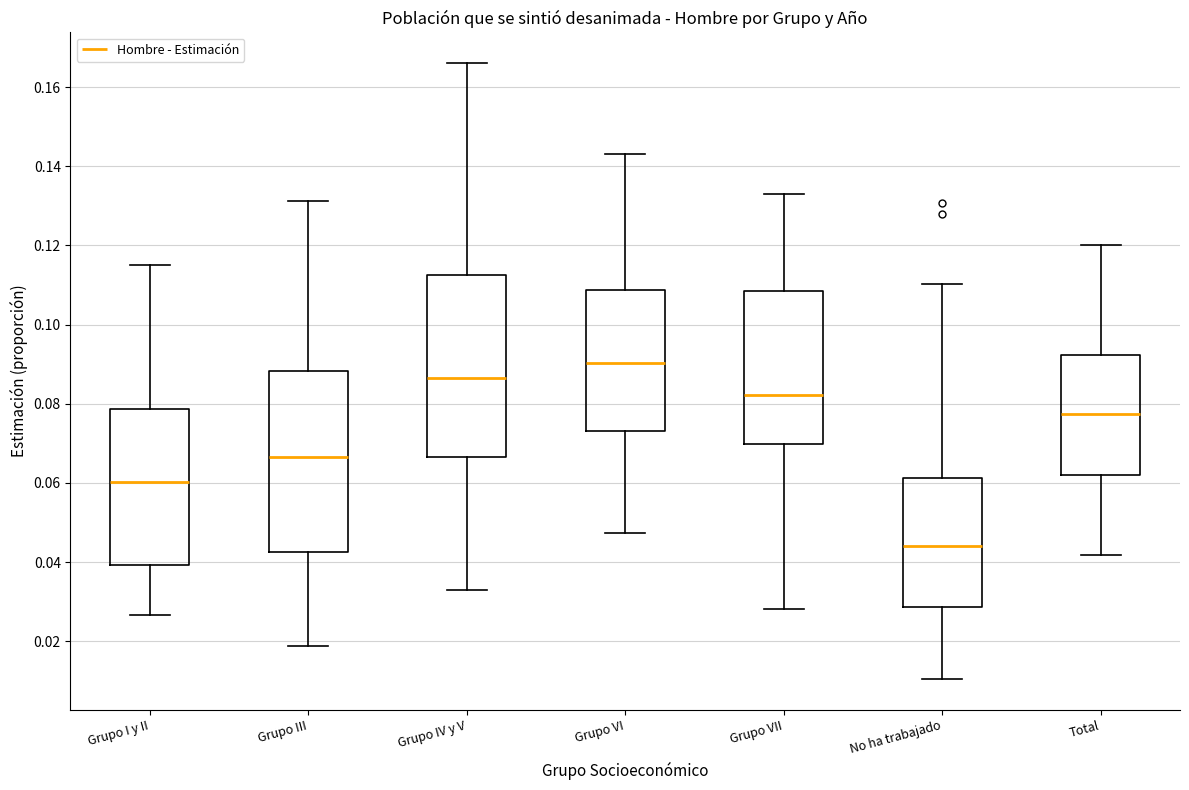

Where does the upper whisker of the box for Grupo VII end on the y-axis? The values are not printed on the chart, so give them approximately, as read against the axis.

0.132